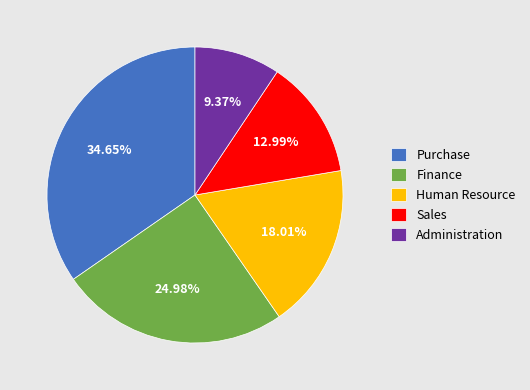

What is the ratio of the value at Sales to the value at Finance?

0.5